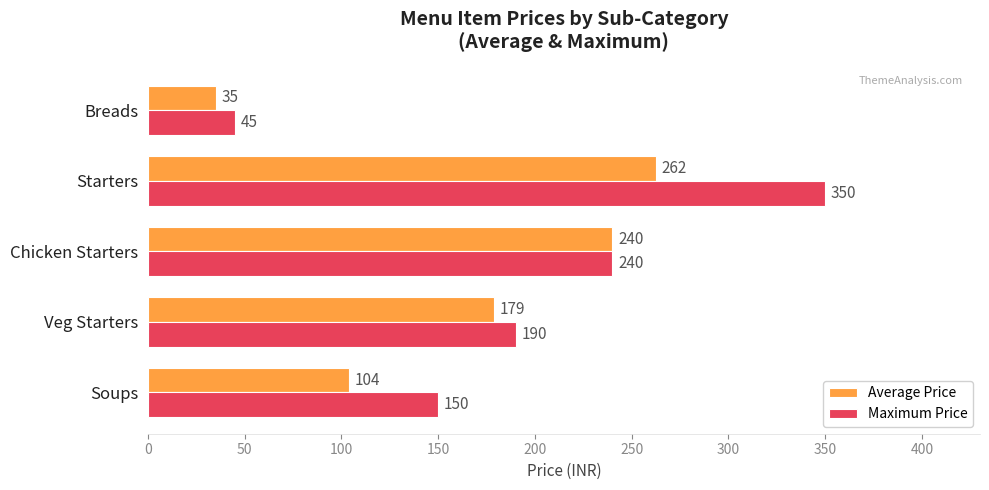

List the labels in order of Maximum Price value, largest first.

Starters, Chicken Starters, Veg Starters, Soups, Breads